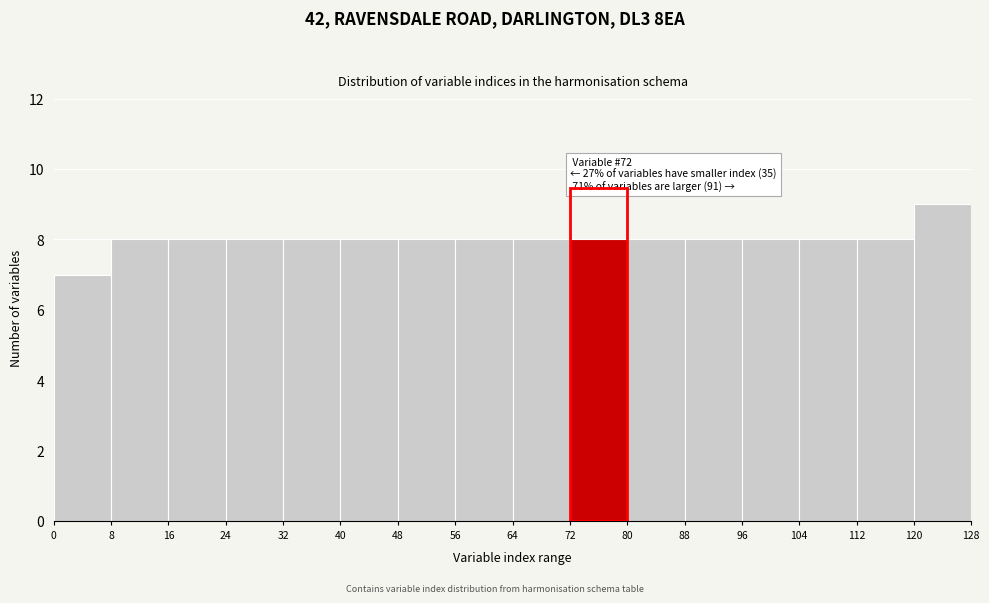

Over which range of the x-axis is the bar tallest?

120 to 128